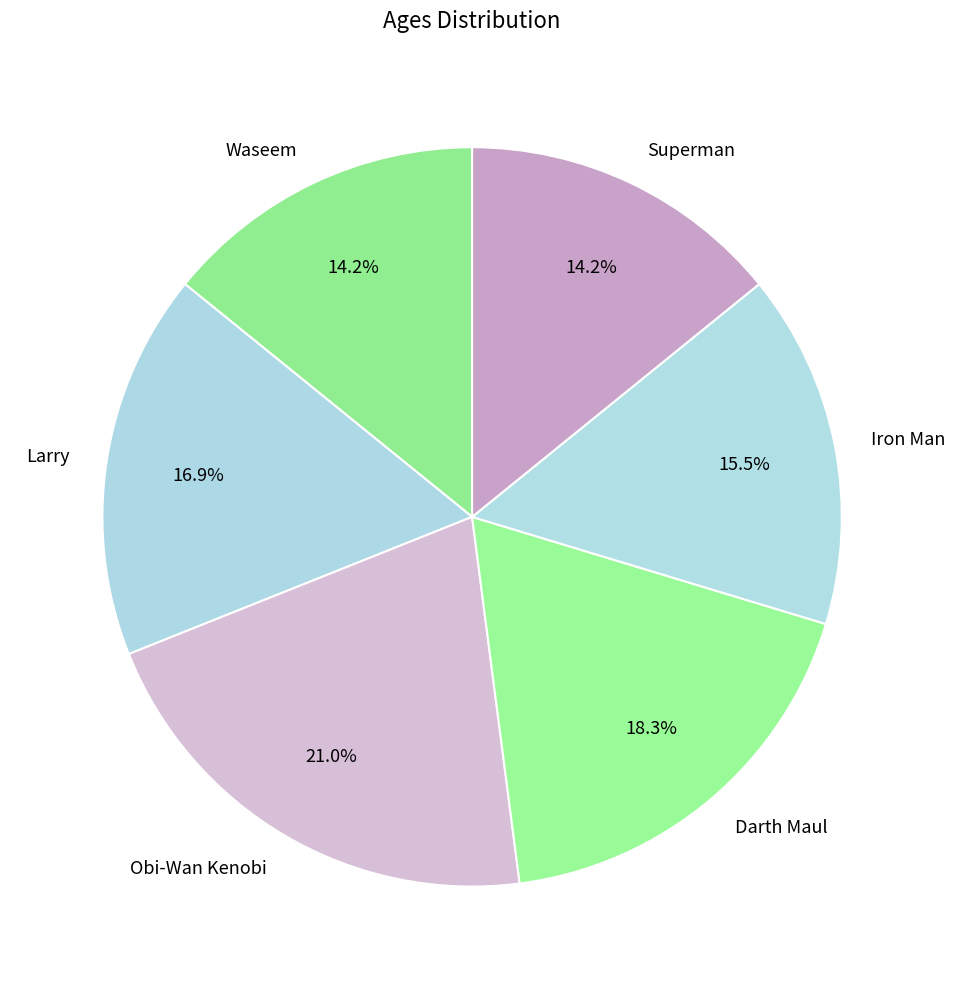

Is the sum of Iron Man and Waseem greater than half?

No